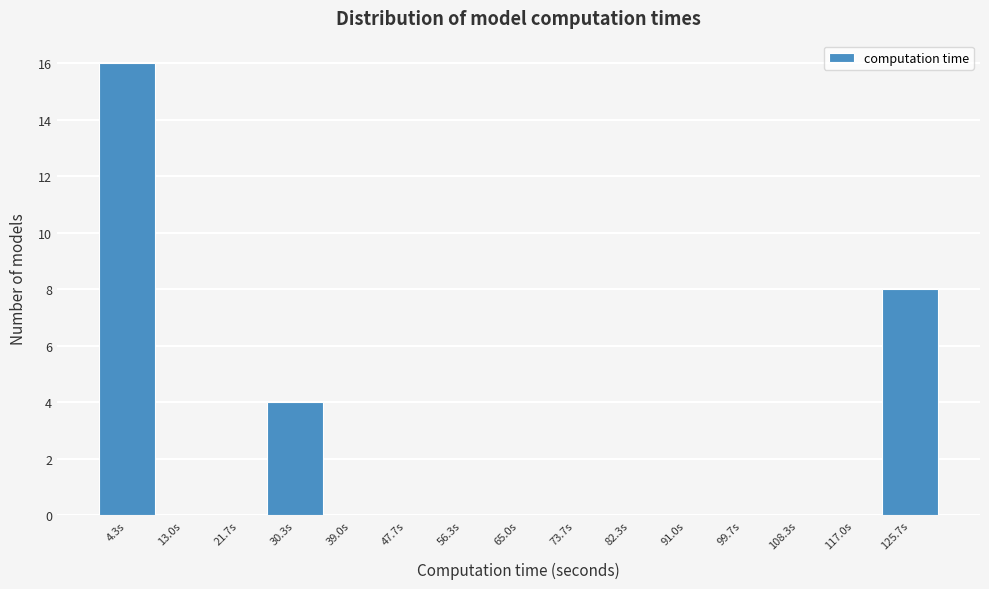

Over which range of the x-axis is the bar tallest?

0 to 9